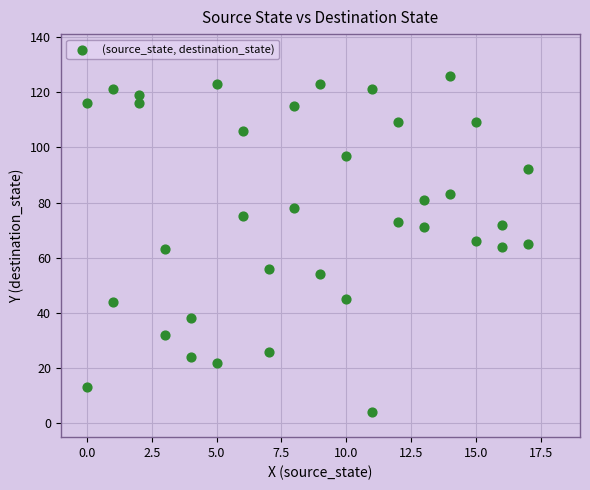

What is the range of X values (max minus min)?

17